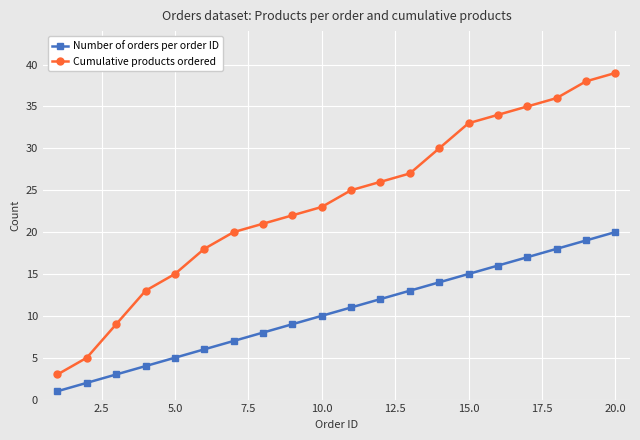

How many lines are shown in the chart?

2